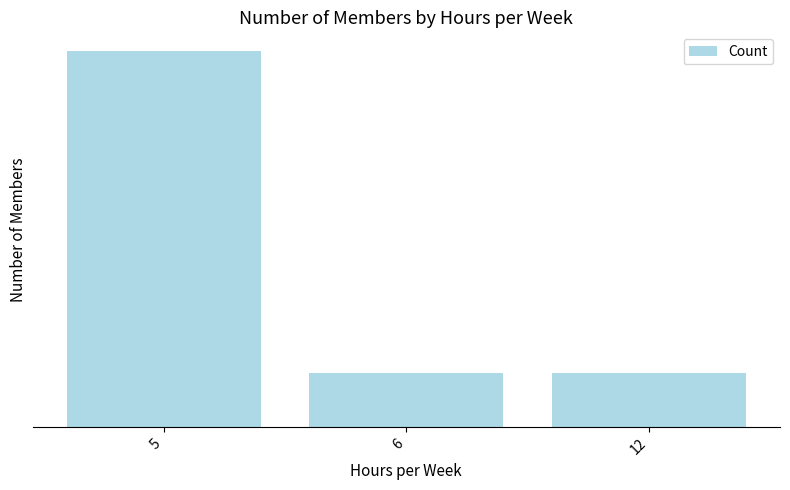

List the labels in order of value, smallest first.

6, 12, 5